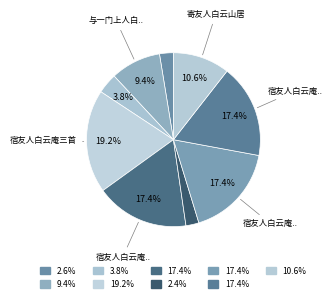

How many segments does this pie chart have?

9